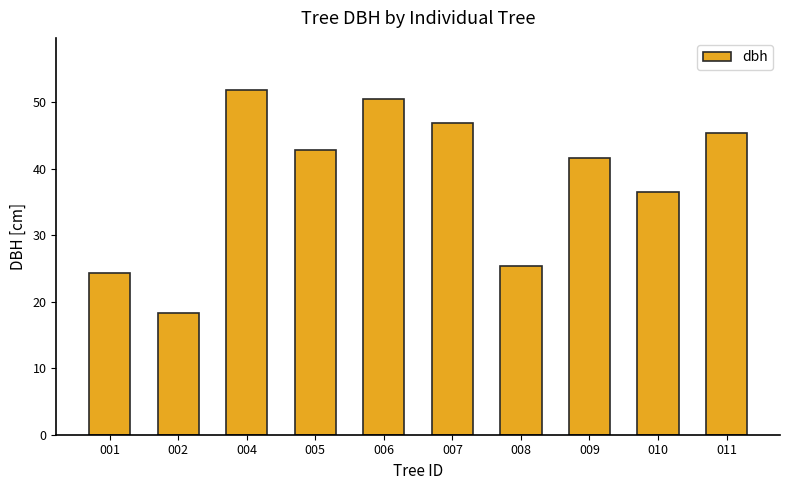

List the labels in order of value, largest first.

004, 006, 007, 011, 005, 009, 010, 008, 001, 002